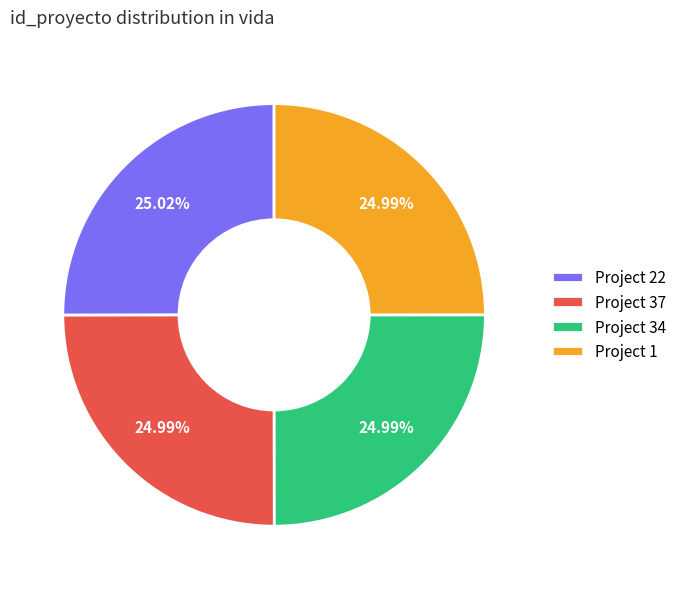

Does Project 1 represent more than half of the total?

No